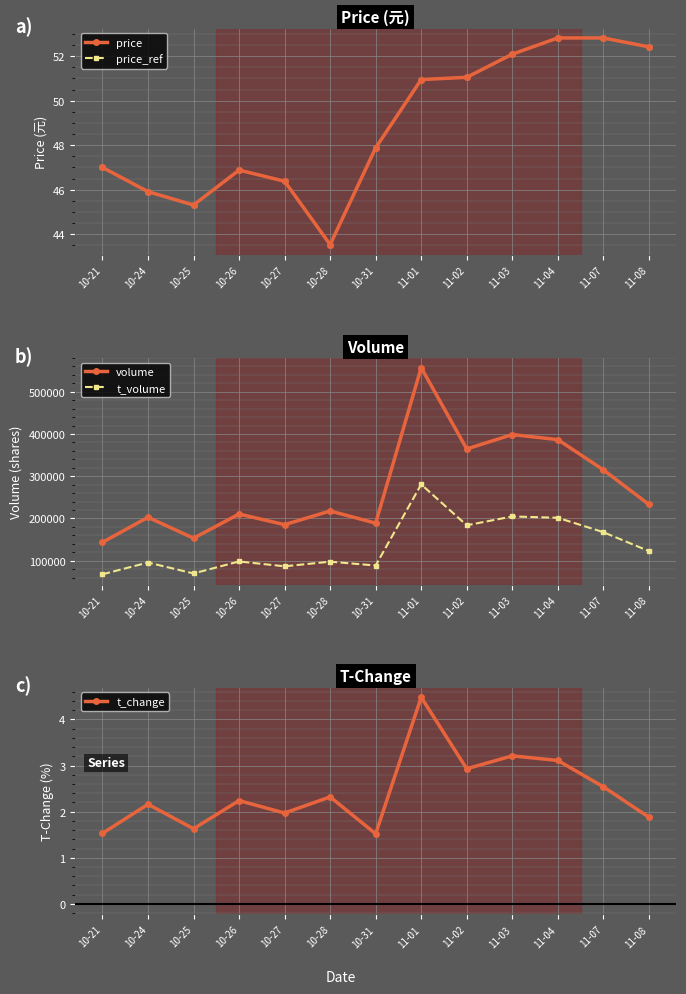

Which has a higher value, 11-04 or 10-28?

11-04